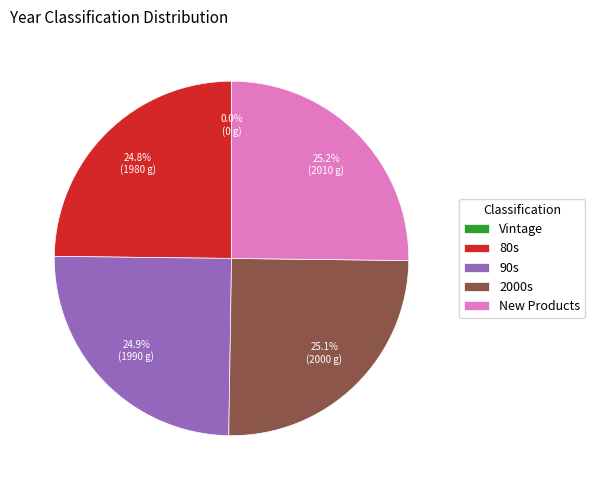

The 2000s slice represents 25% of the pie. True or false?

True